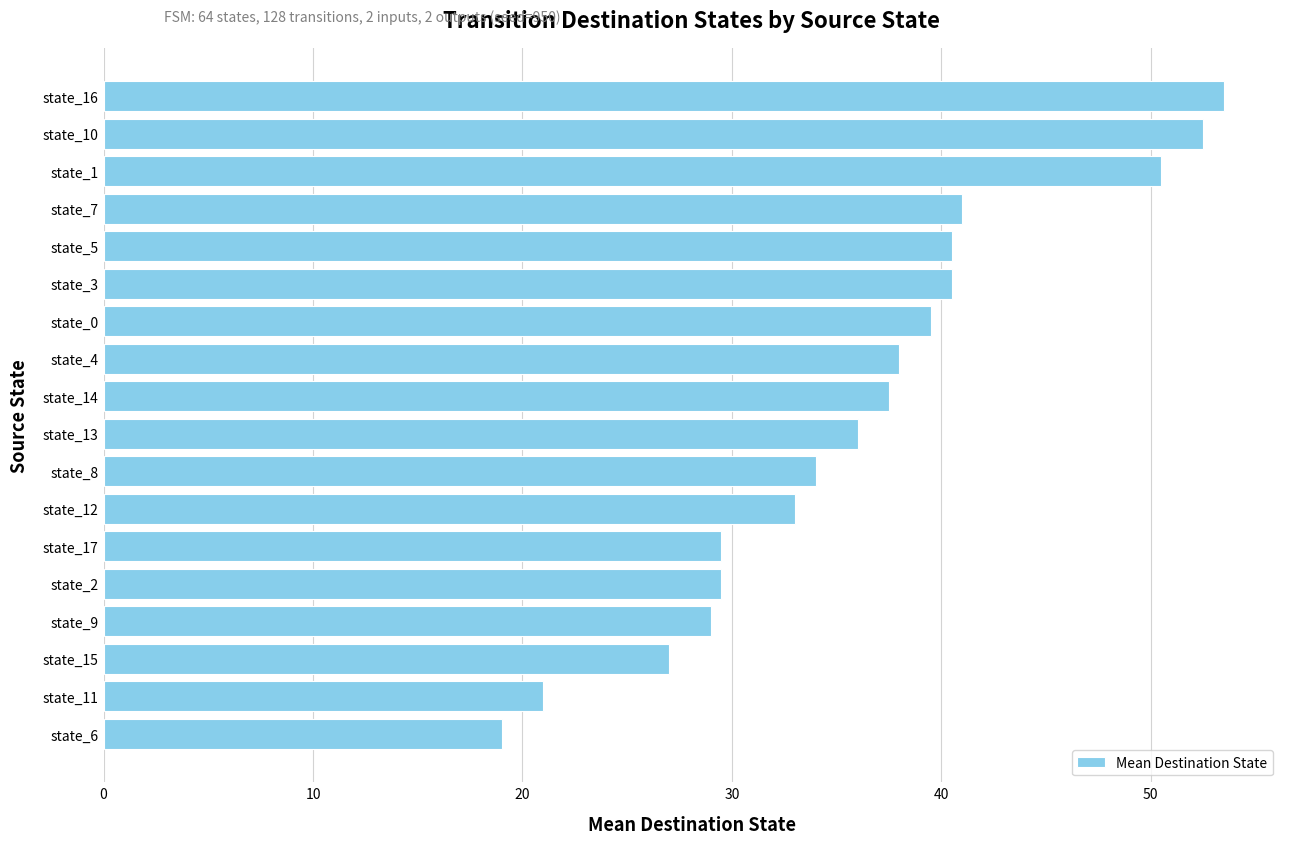

What is the difference between the maximum and minimum values?

34.5